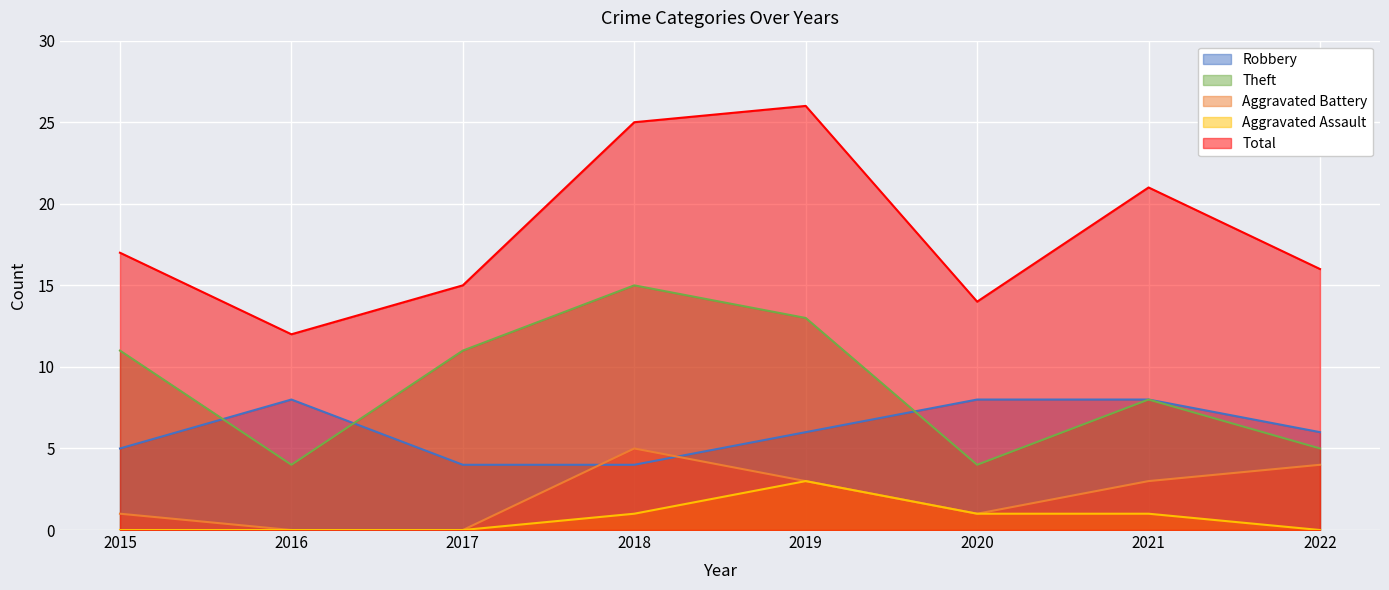

Is it true that Aggravated Battery equals 0 at 2016?

True